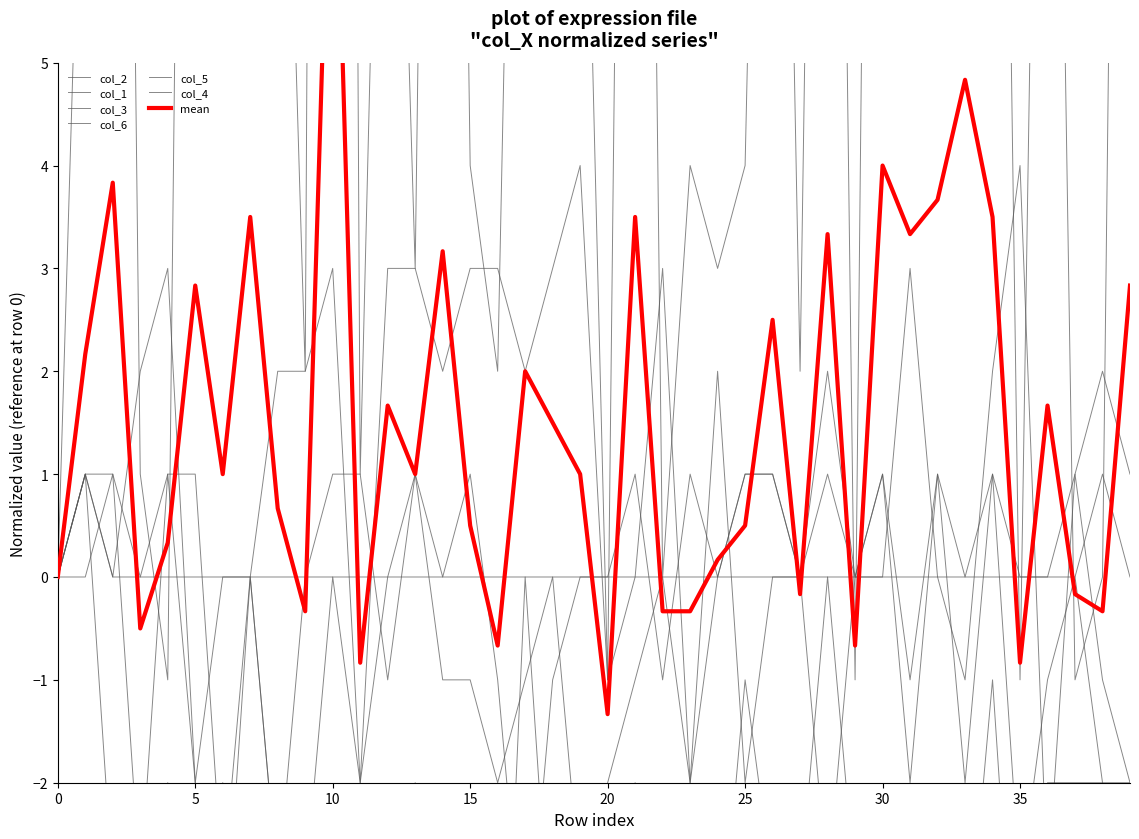

True or false: col_3 and col_2 cross at least once.

True